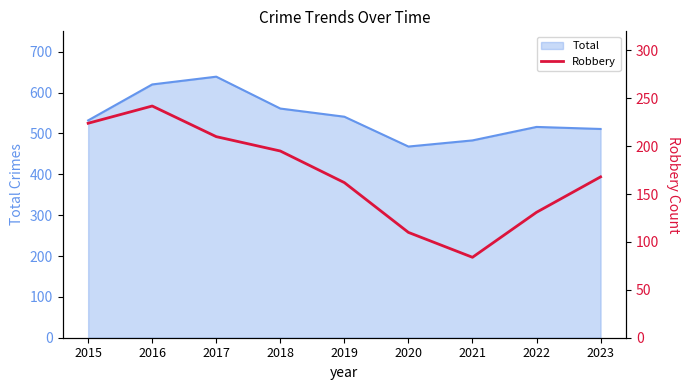

Is this an area chart (filled region under the line)?

No